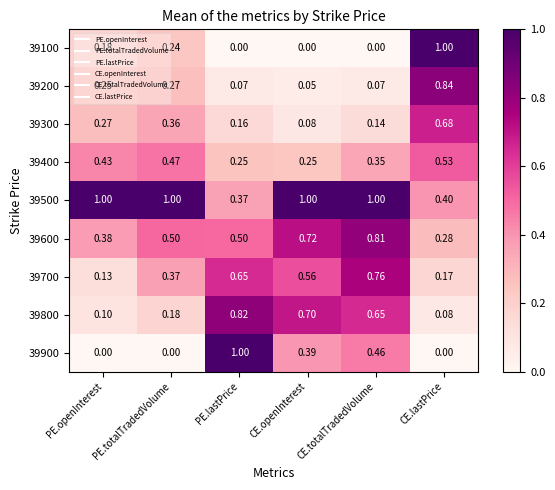

Where is 39500 nearest to the value 0?

PE.lastPrice